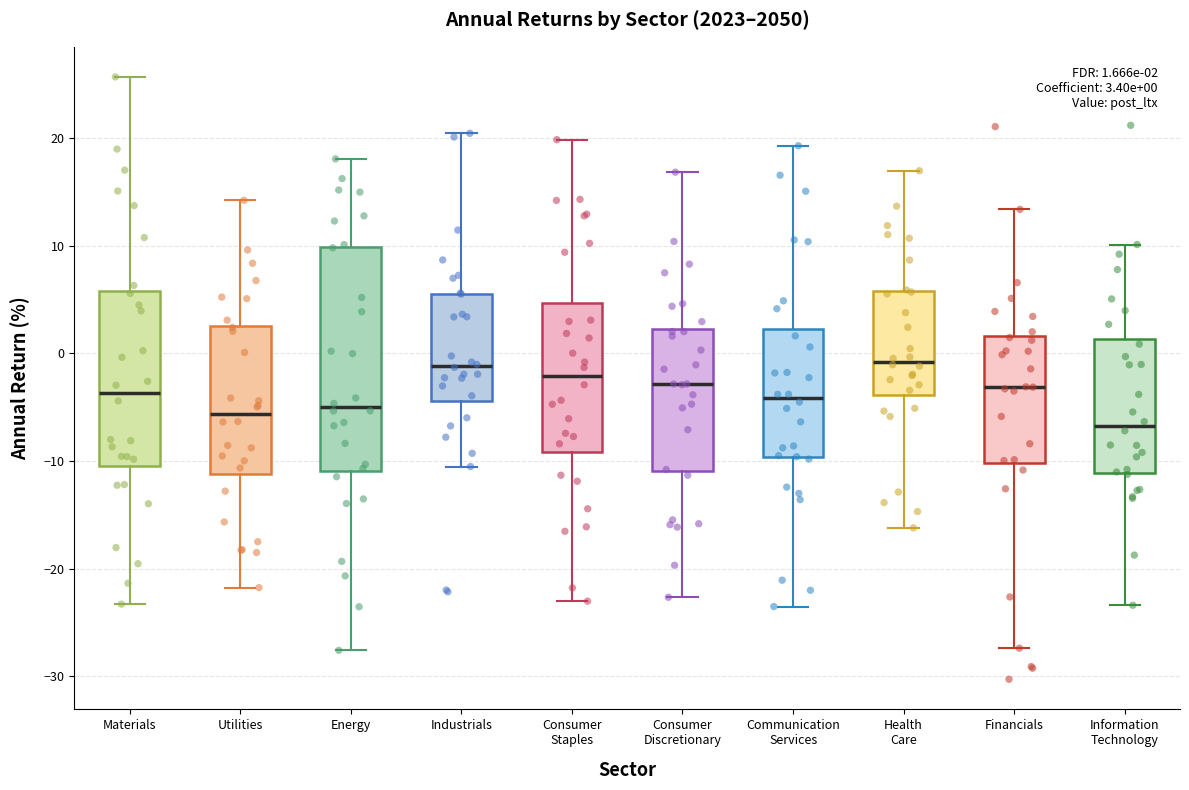

Which box is the tallest, from its lower edge to its upper edge?

Energy